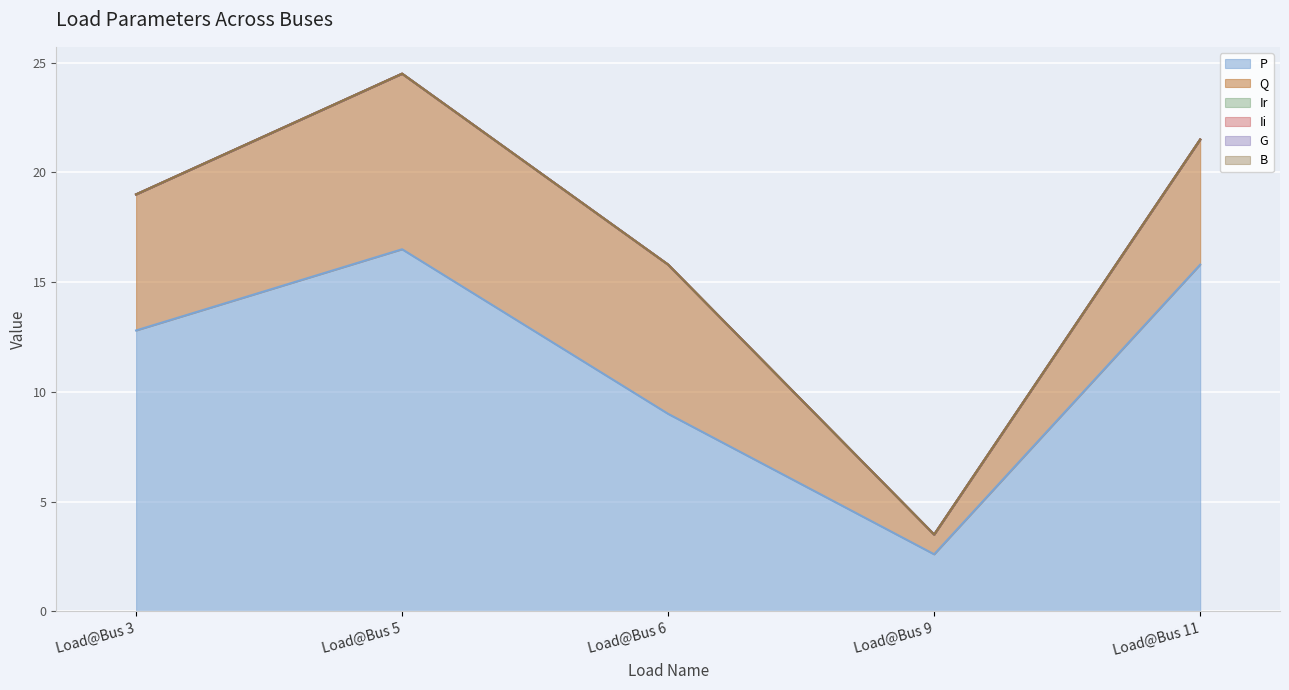

Where does the P series first go above 12?

Load@Bus 3